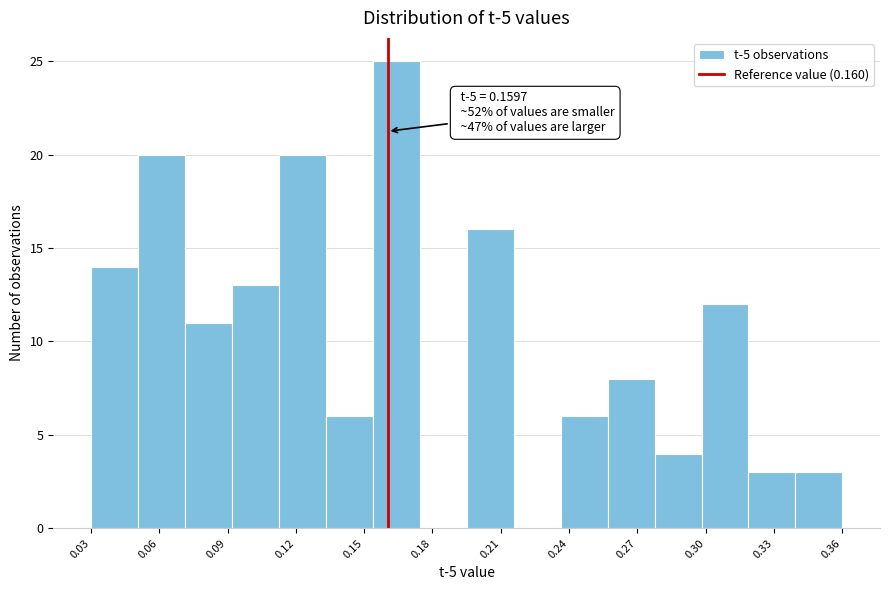

Over which range of the x-axis is the bar tallest?

0.155 to 0.175